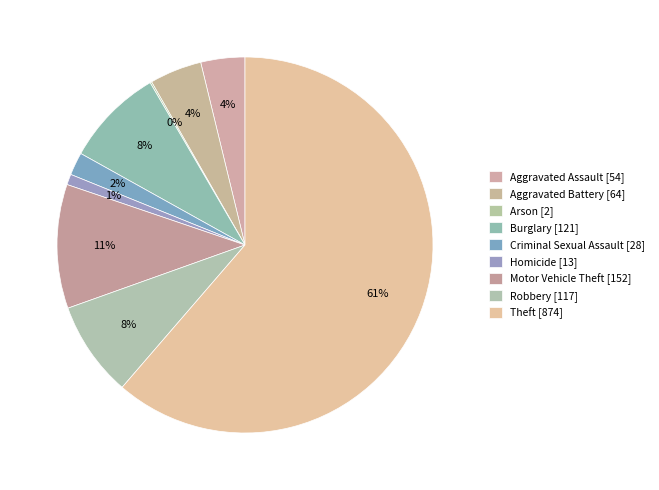

To the nearest percent, what is the average slice percentage?

11%